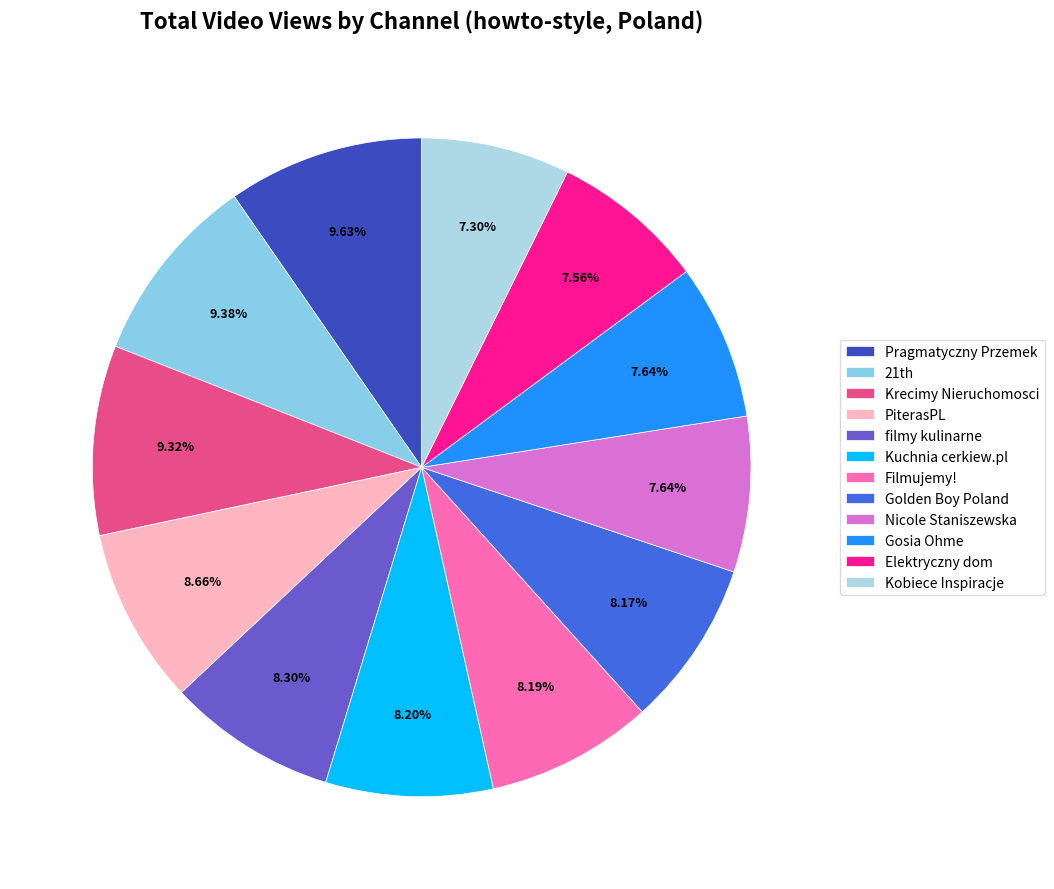

The Gosia Ohme slice represents 8% of the pie. True or false?

True